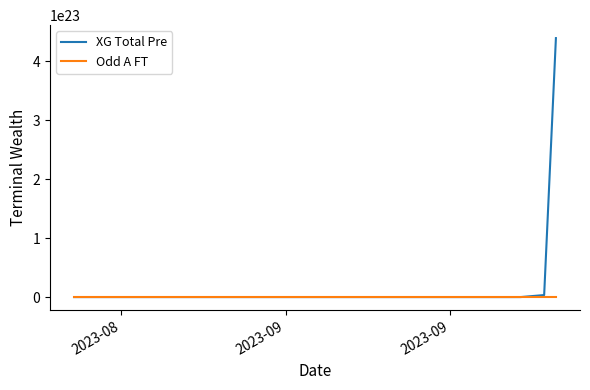

List the series in order of their peak value, highest first.

XG Total Pre, Odd A FT